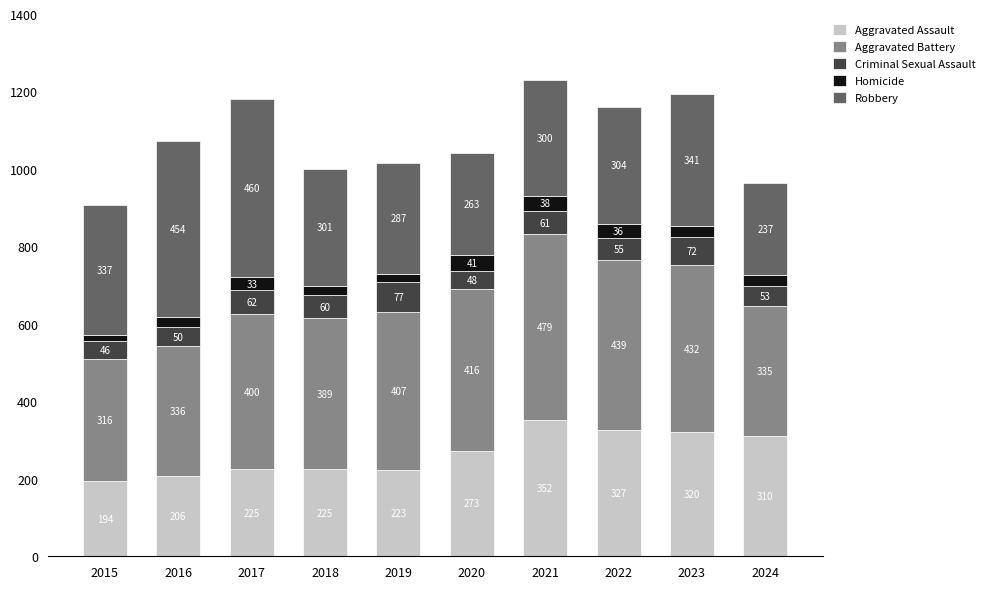

What is the maximum value for Aggravated Assault?

352